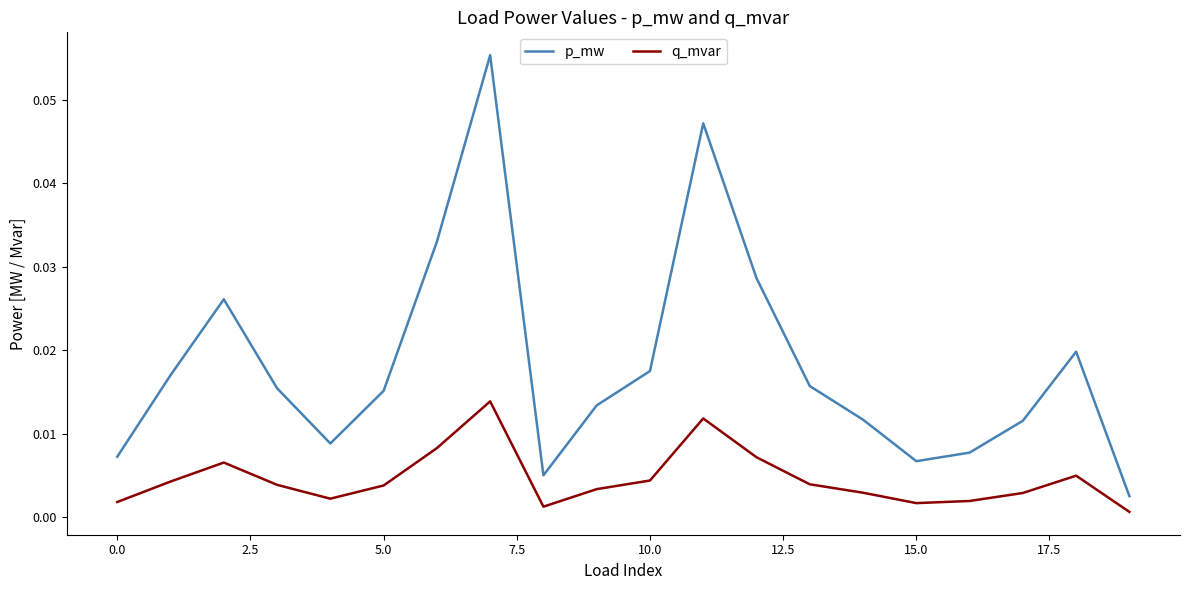

Rank the series by their average value, from lowest to highest.

q_mvar, p_mw